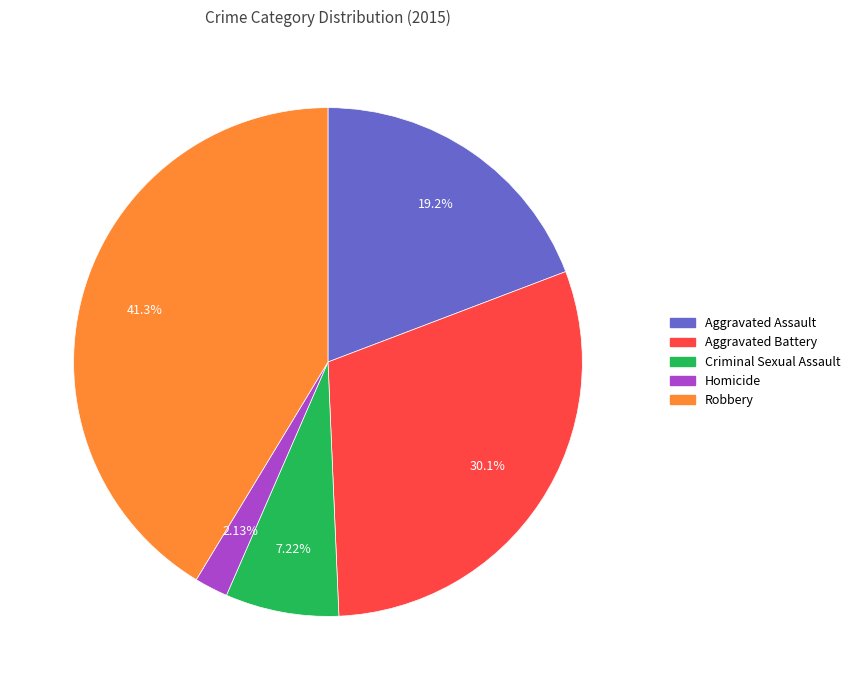

To the nearest percent, what is the combined percentage of Aggravated Battery and Aggravated Assault?

49%